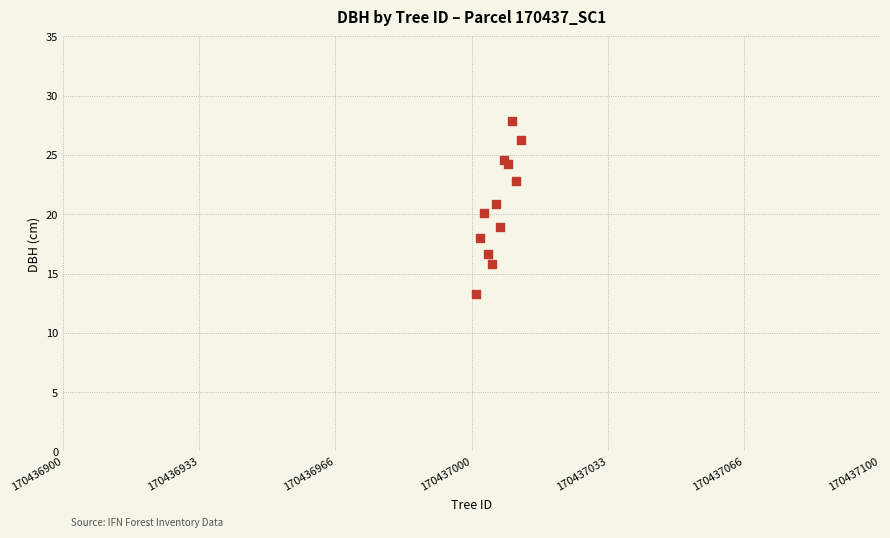

What is the range of X values (max minus min)?

11.0